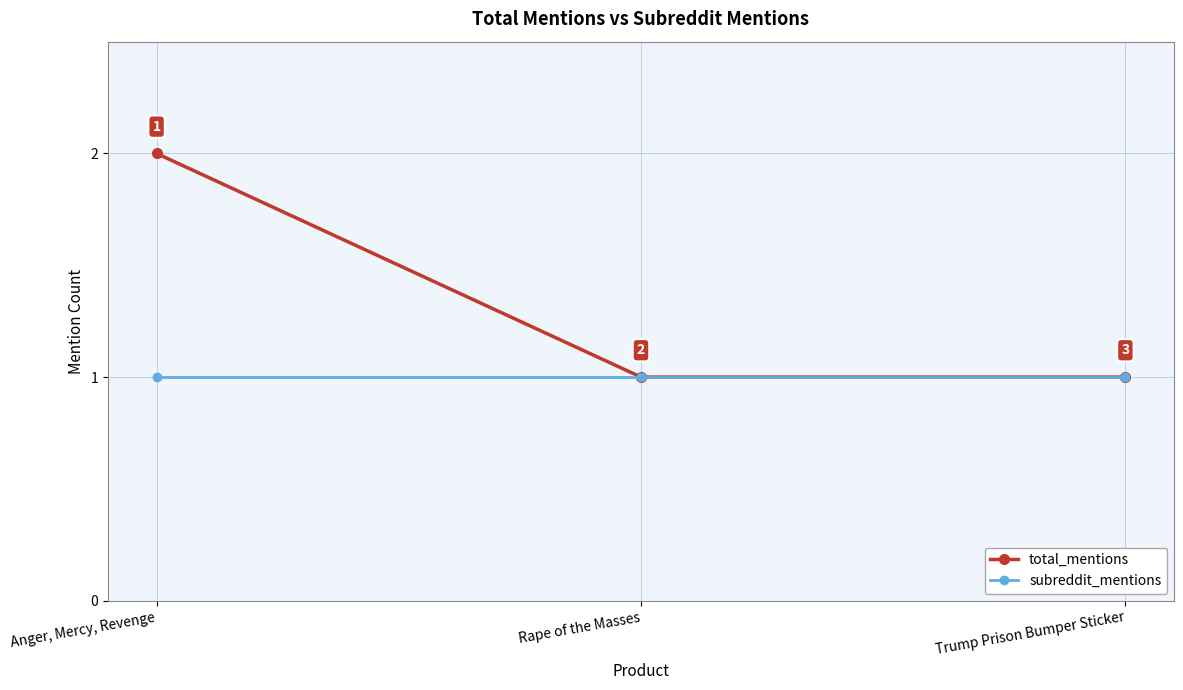

At which category is the sum across all series the highest?

Anger, Mercy, Revenge